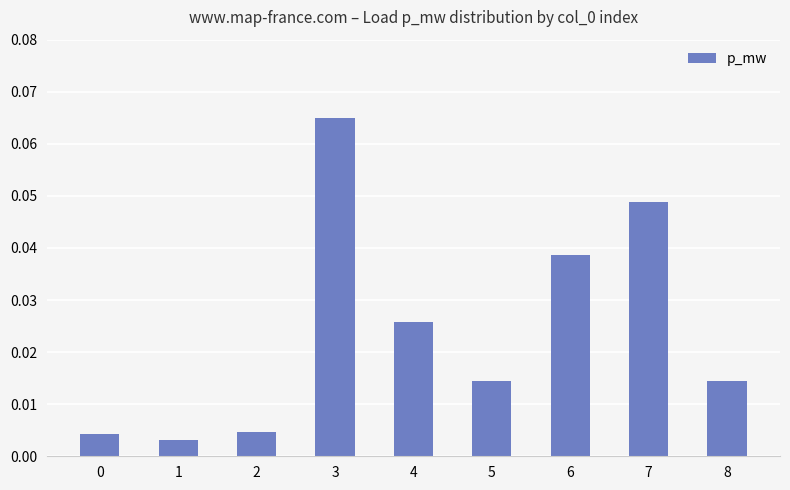

Between 4 and 5, which is larger?

4